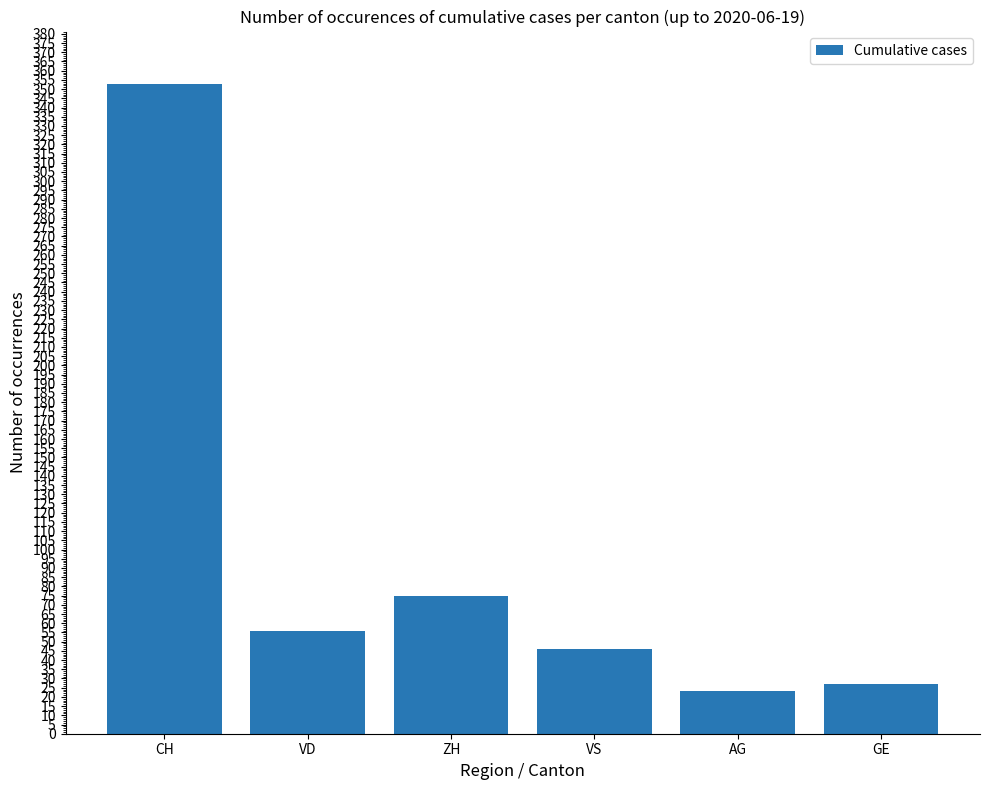

Where is the data nearest to the value 188?

ZH